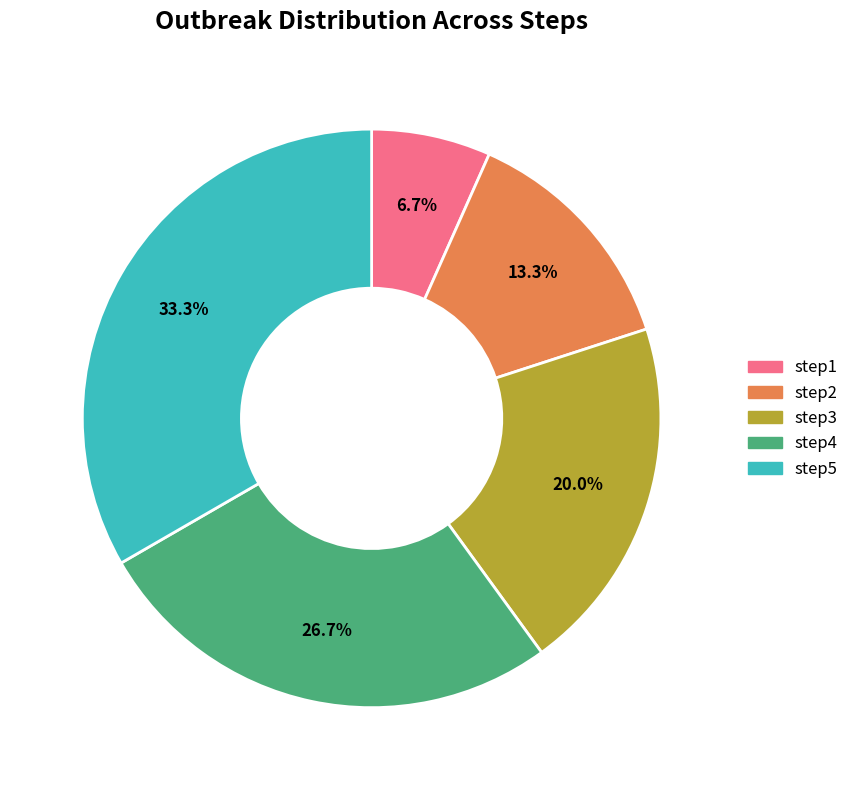

What percentage do step3 and step2 together represent?

33.3%